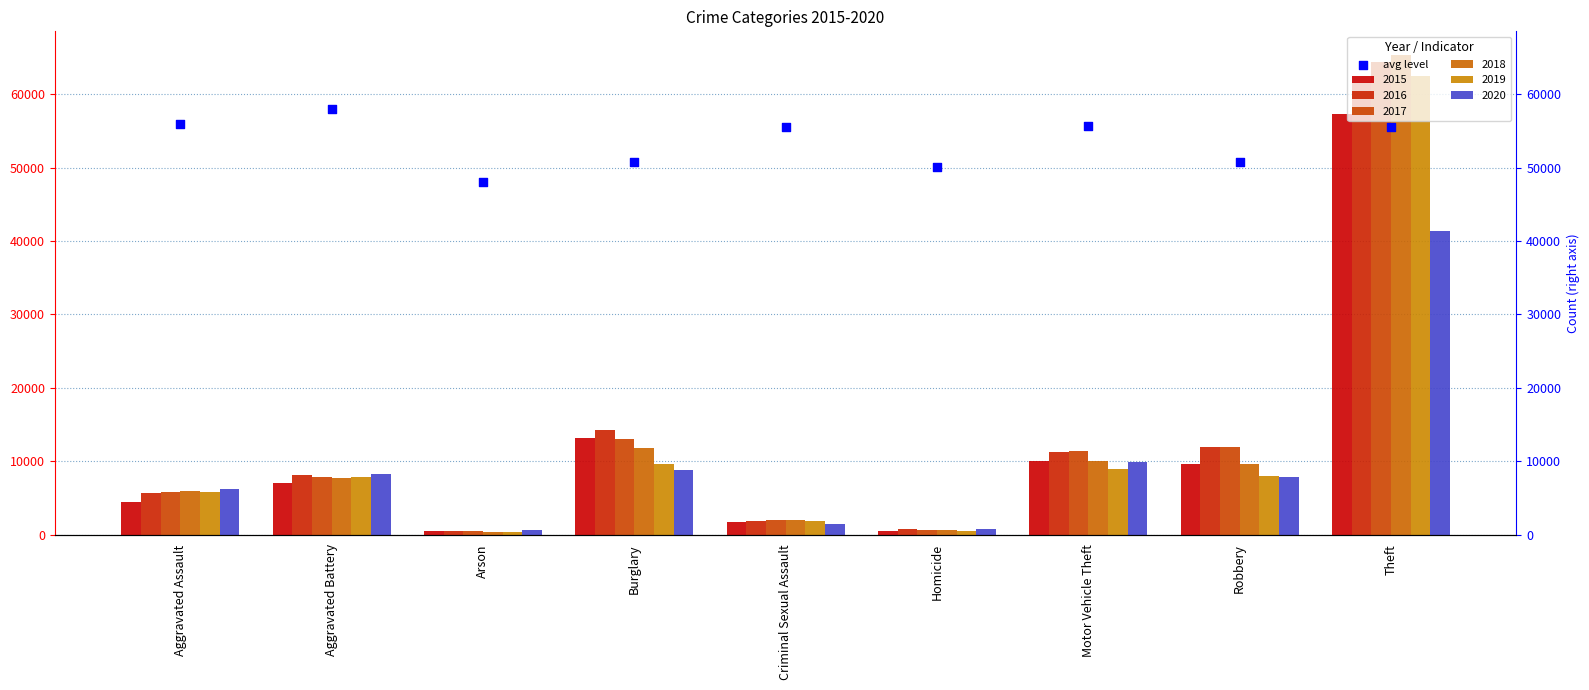

What is the change in value from Aggravated Assault to Criminal Sexual Assault?

-409.2